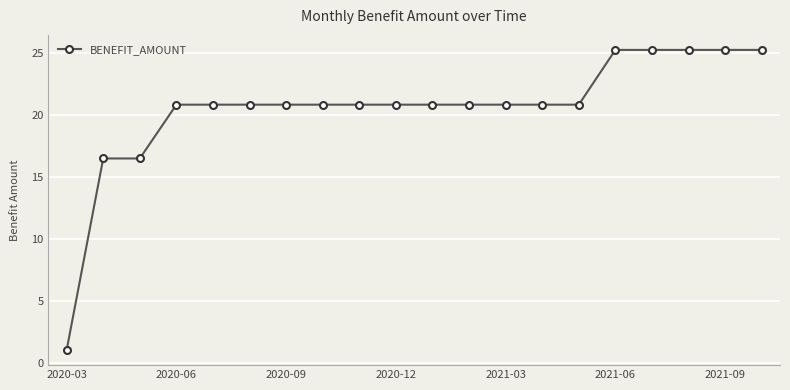

What is the smallest value displayed?

1.1